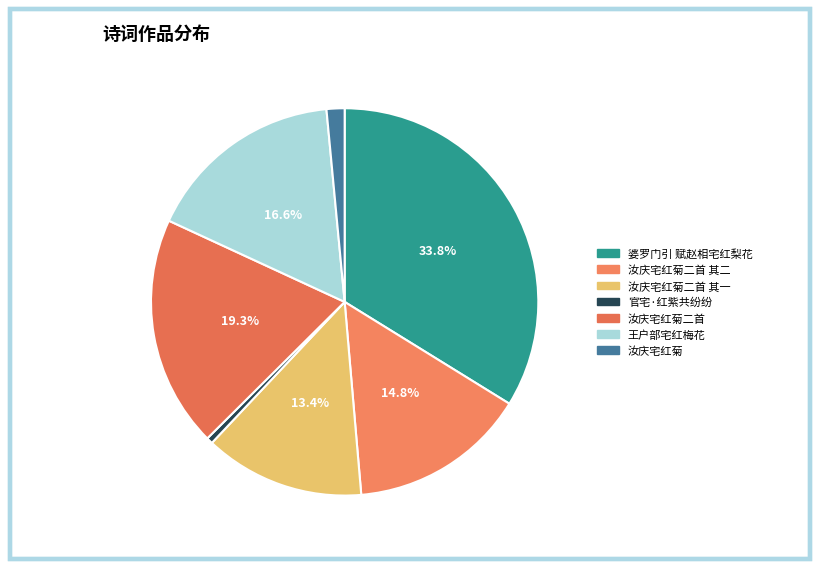

How many segments does this pie chart have?

7